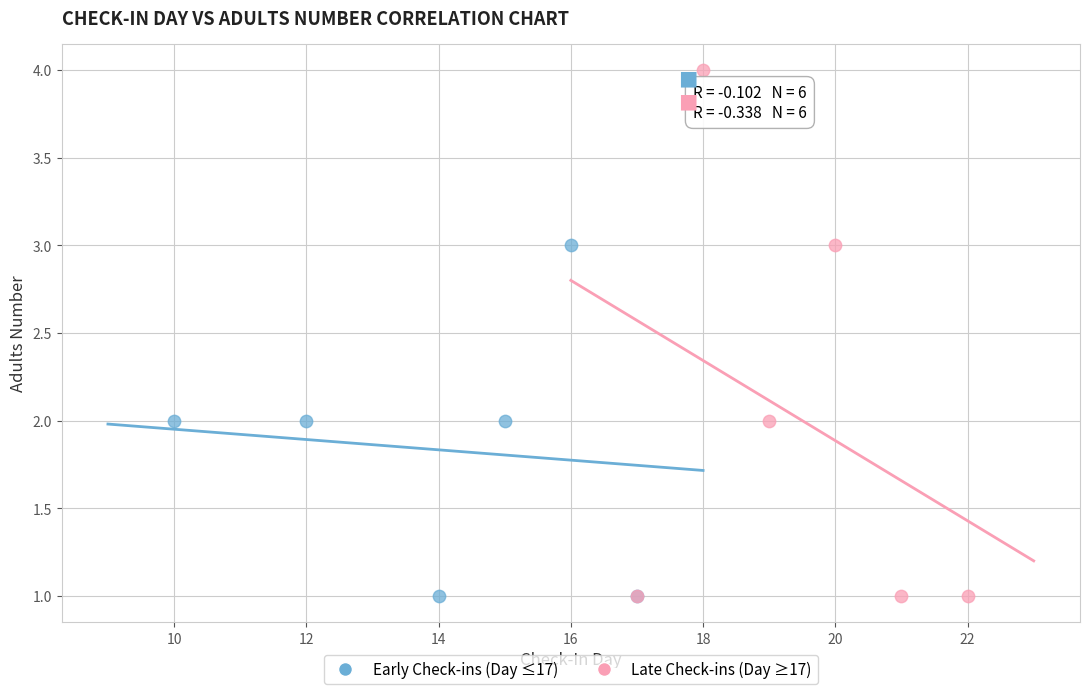

Which series contains the highest Y value?

Late Check-ins (Day ≥17)